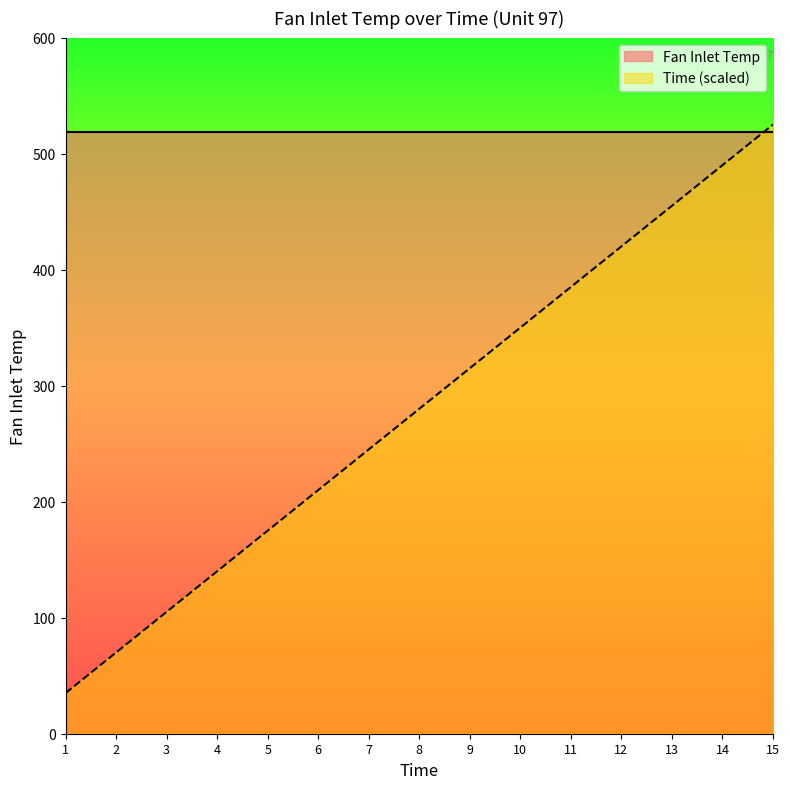

Where is the data nearest to the value 280?

8